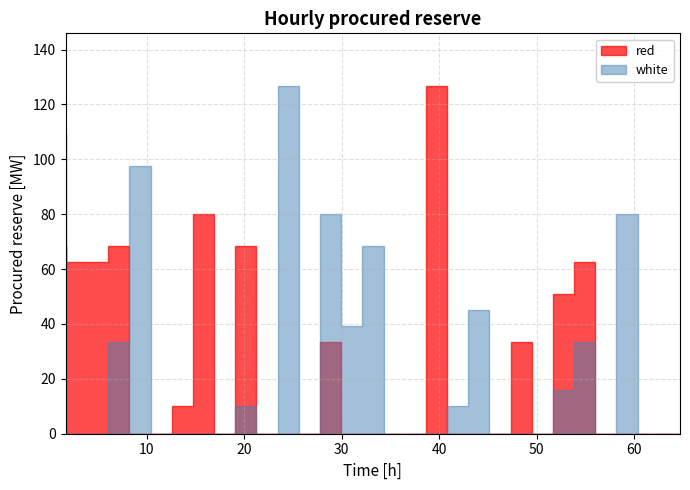

Which series has the largest range (max minus min)?

red